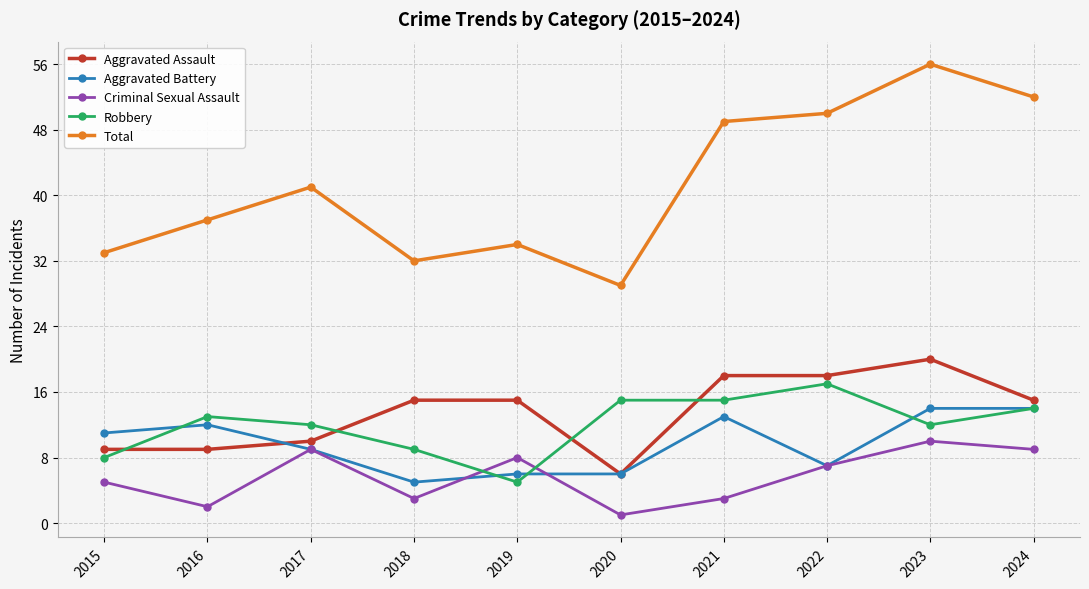

True or false: Aggravated Battery and Total cross at least once.

False